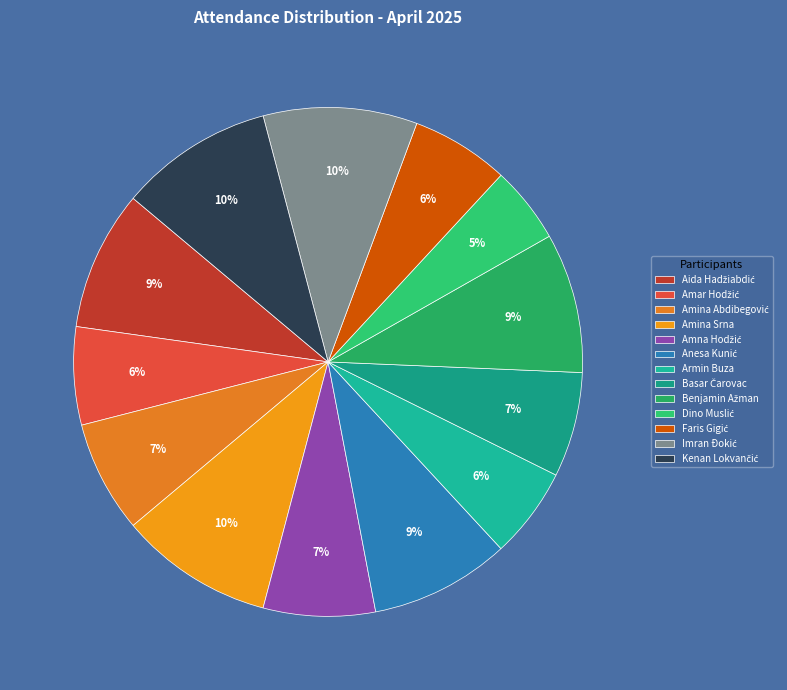

Count the number of slices in the pie.

13